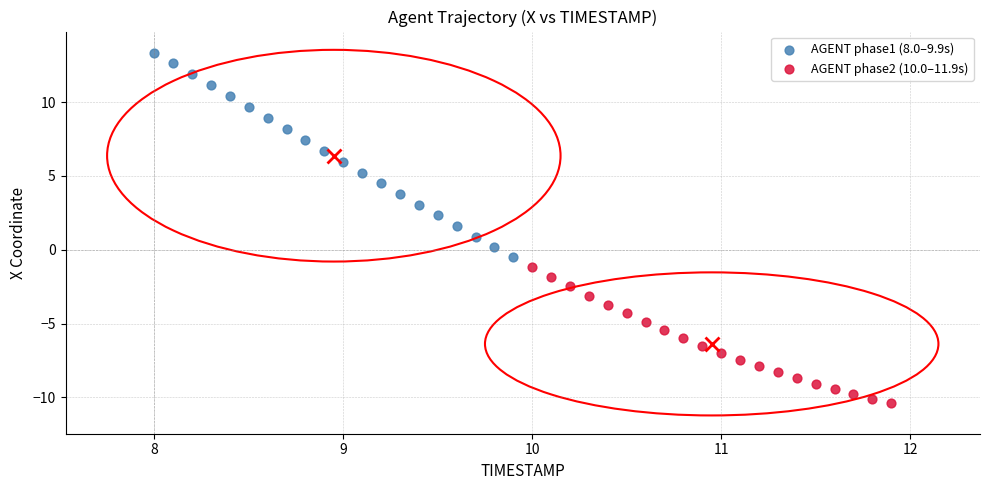

What are all the series names shown in the legend?

AGENT phase1 (8.0–9.9s), AGENT phase2 (10.0–11.9s)